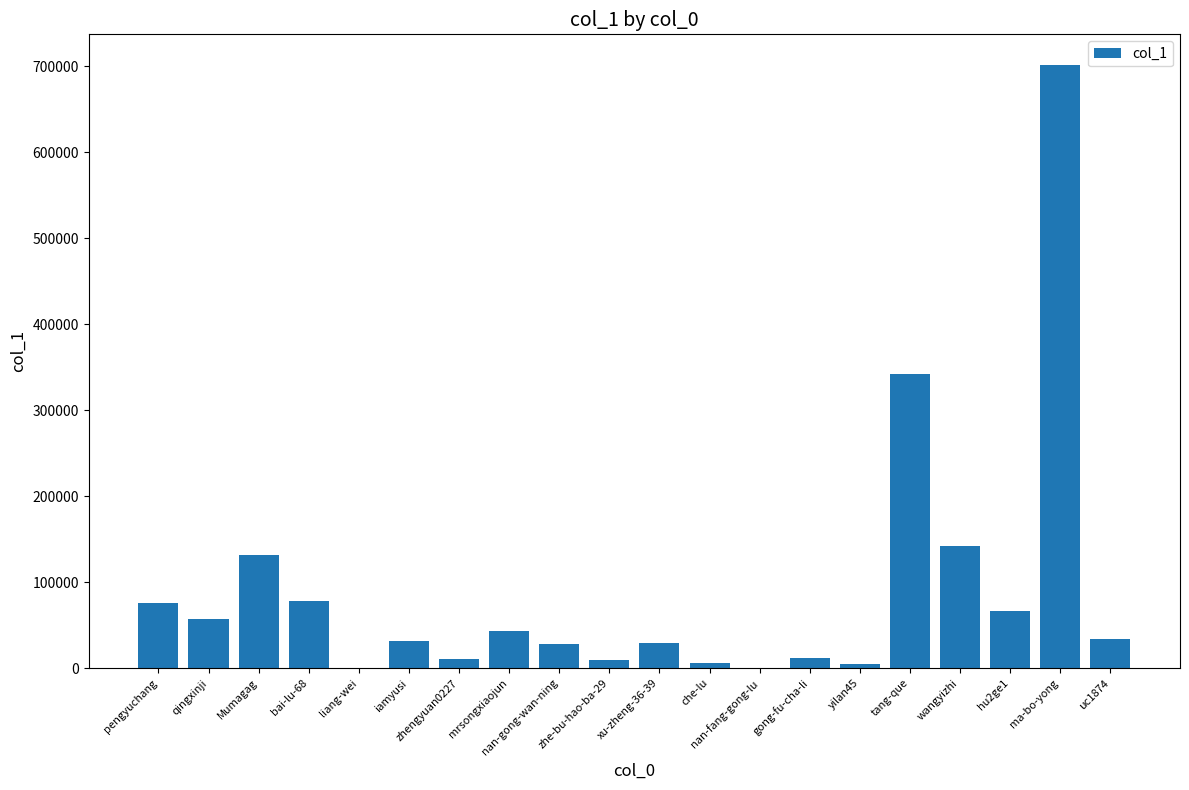

What is the sum of all values?

1804330